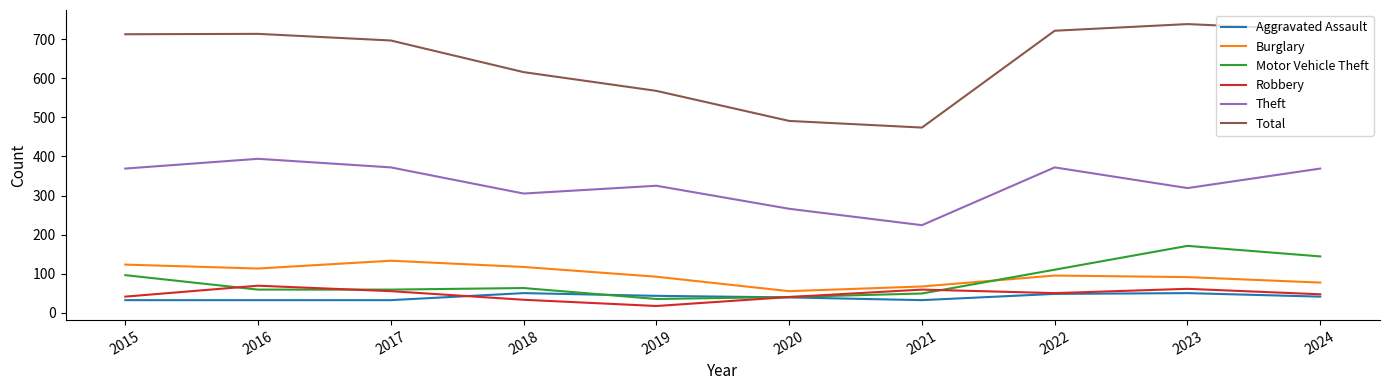

True or false: Robbery and Burglary cross at least once.

False